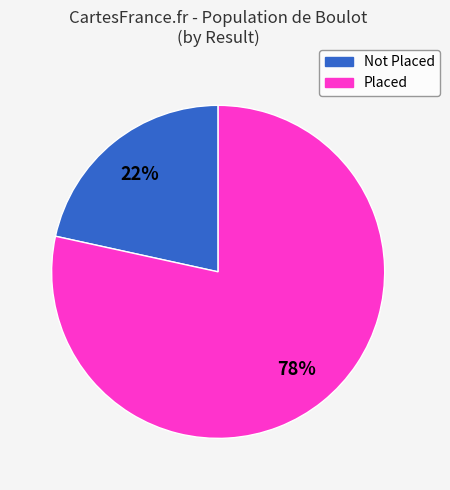

To the nearest percent, what is the average slice percentage?

50%